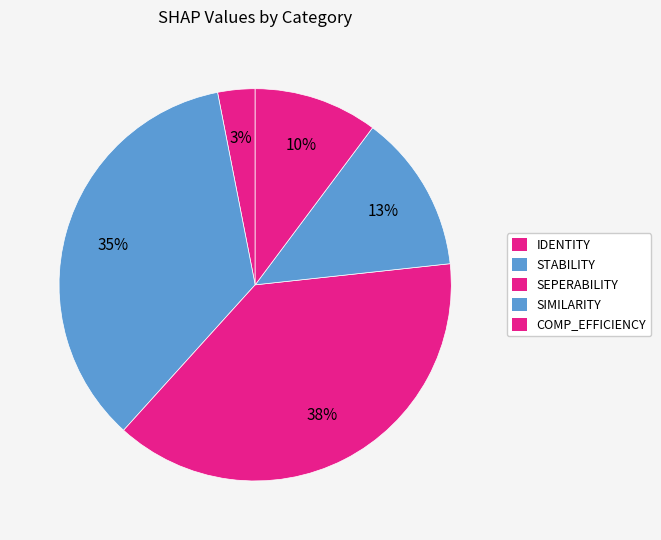

How many slices are in this pie chart?

5